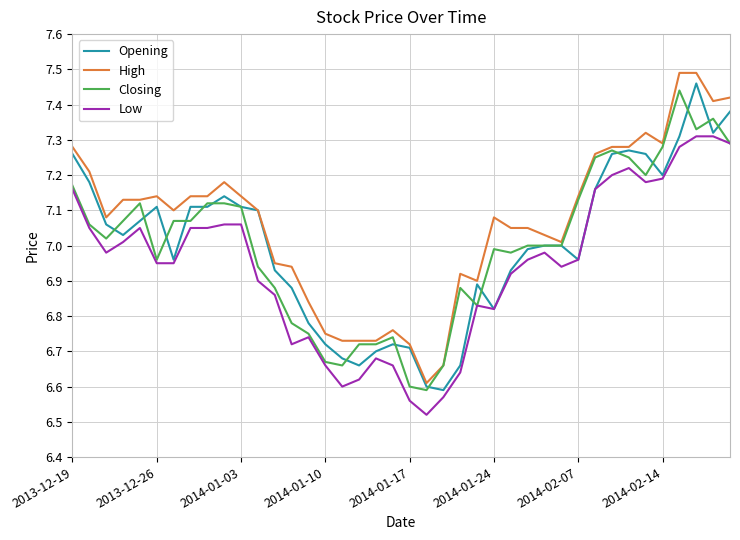

What is the difference between the second highest and minimum values in the High series?

0.9